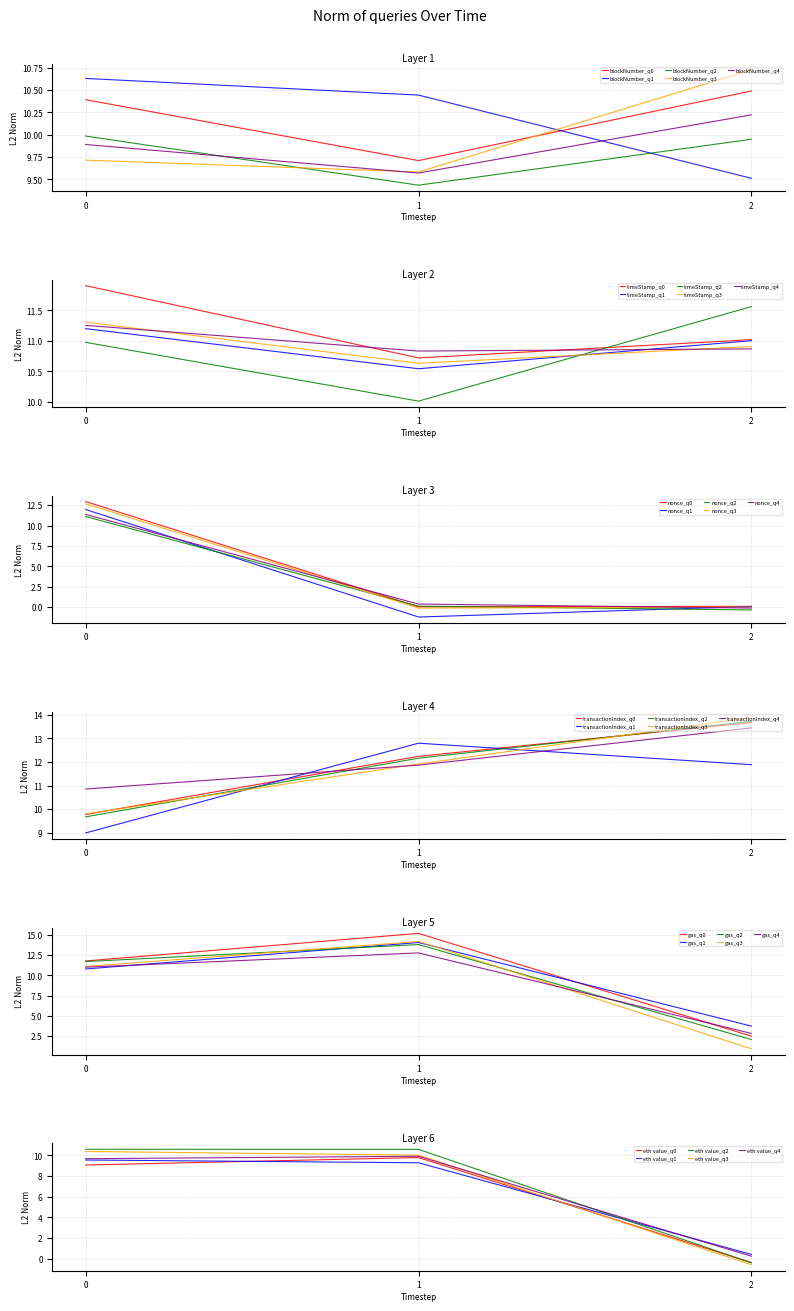

List the labels in order of gas value, largest first.

1, 0, 2